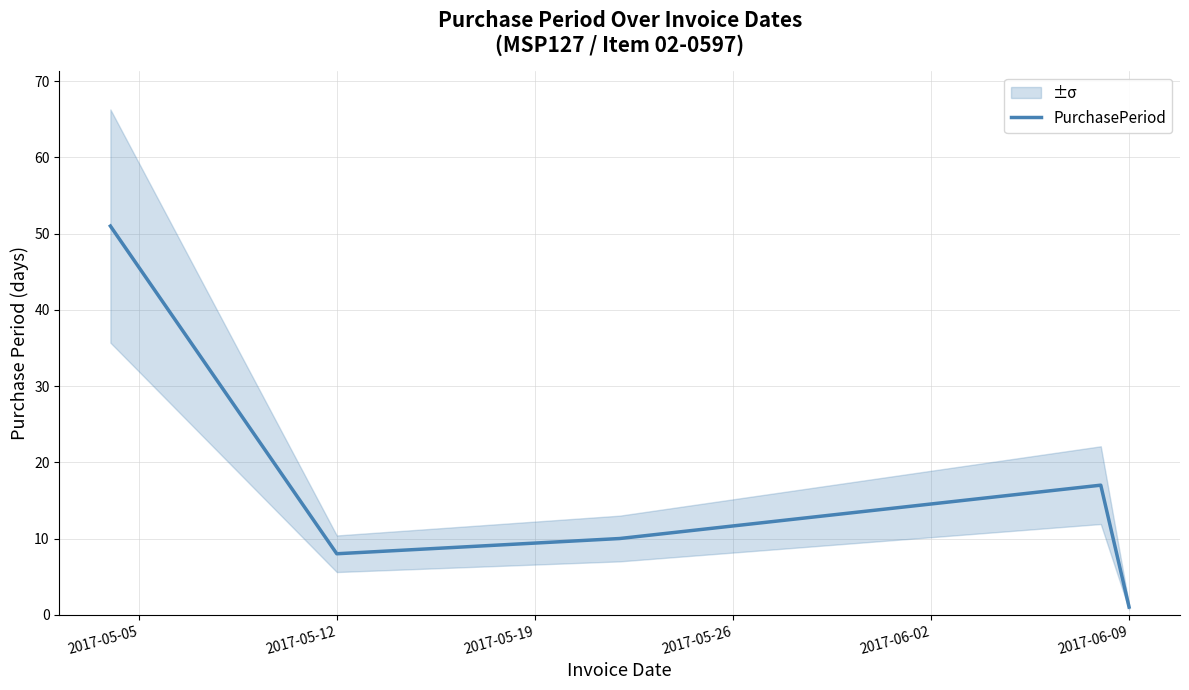

What is the maximum value for PurchasePeriod?

51